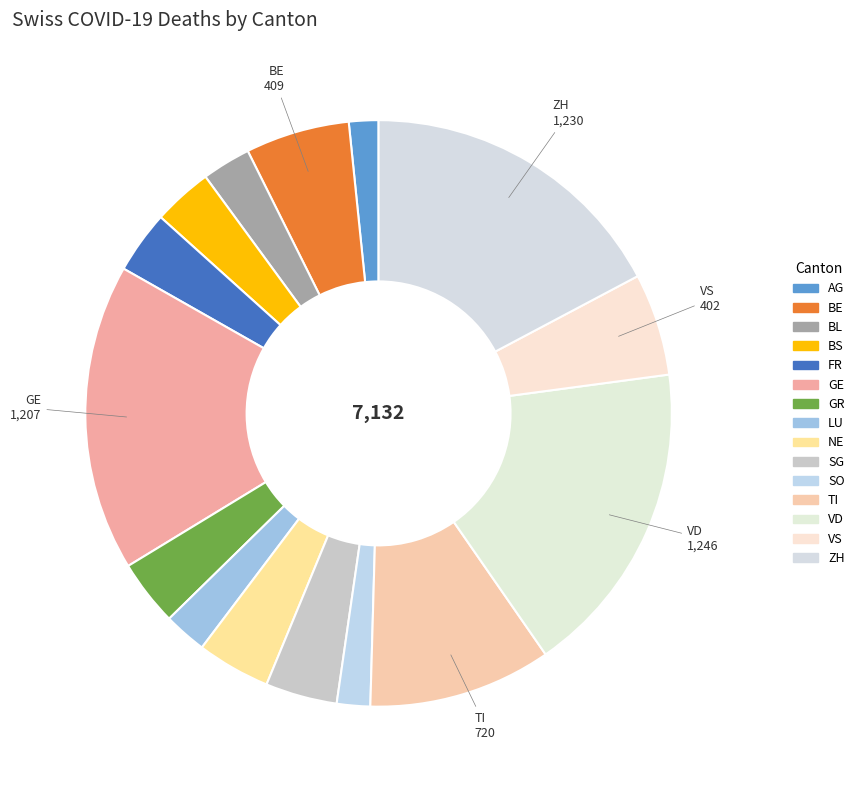

The FR slice represents 13% of the pie. True or false?

False